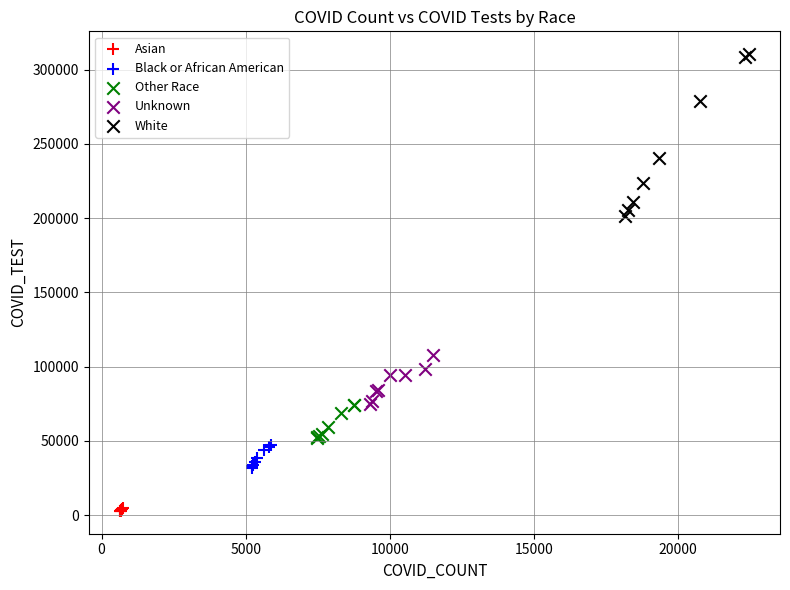

Which series reaches the minimum Y coordinate?

Asian